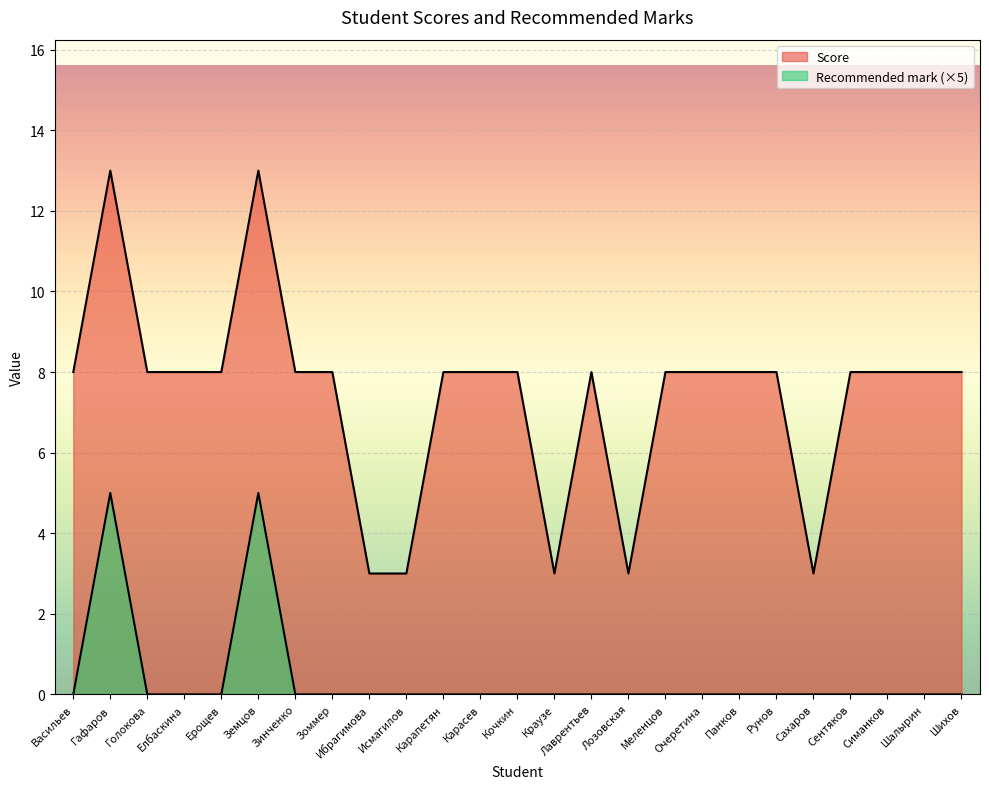

What is the spread (max minus min) of values at Земцов?

8